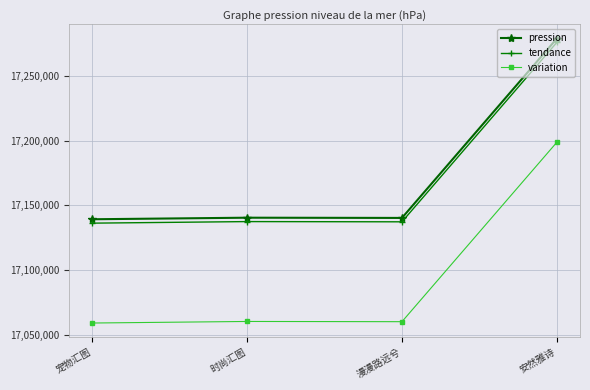

What is the total value across all series at 时尚汇图?

51338599